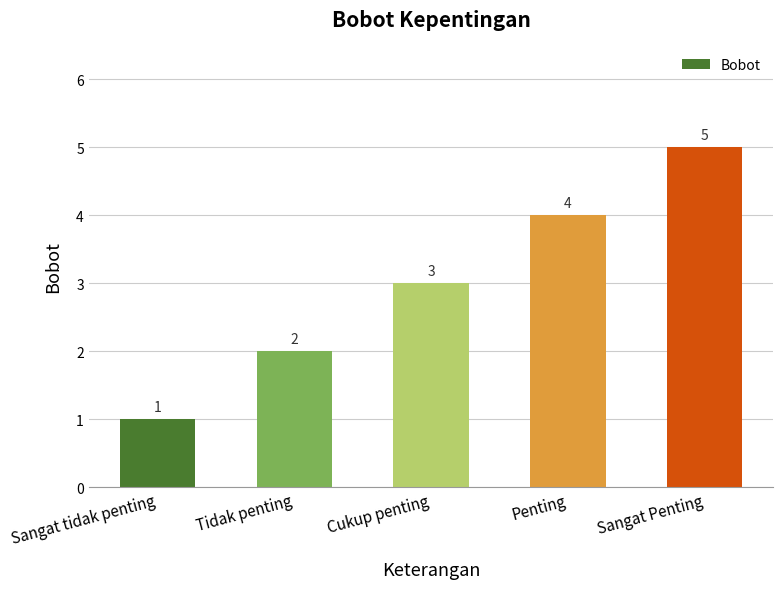

What is the change in value from Tidak penting to Cukup penting?

+1